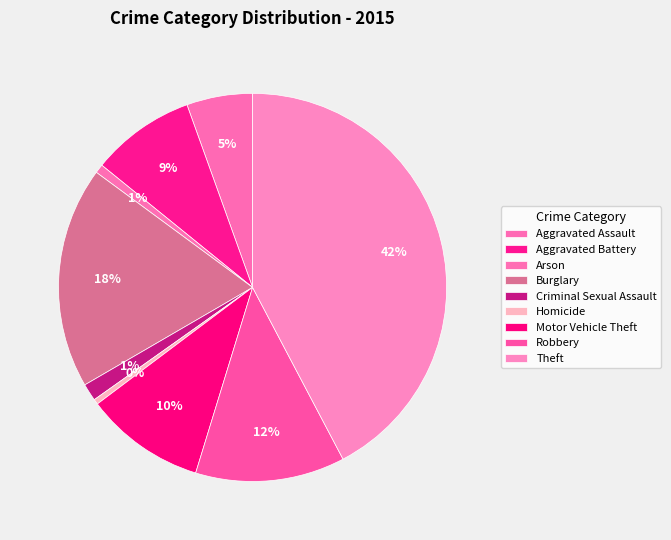

Is there a majority slice in this chart?

No